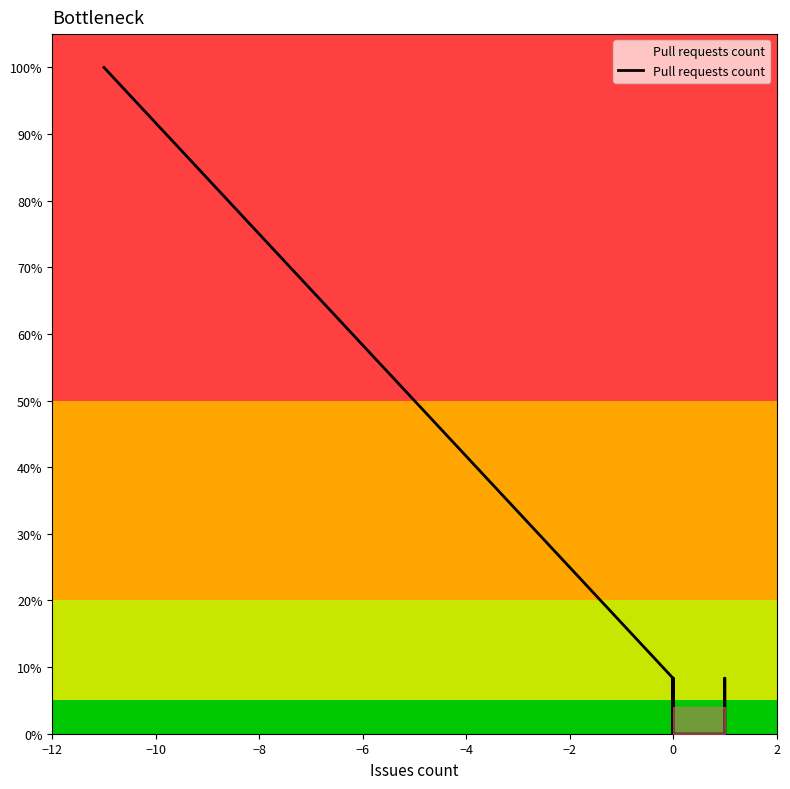

Is this an area chart (filled region under the line)?

No